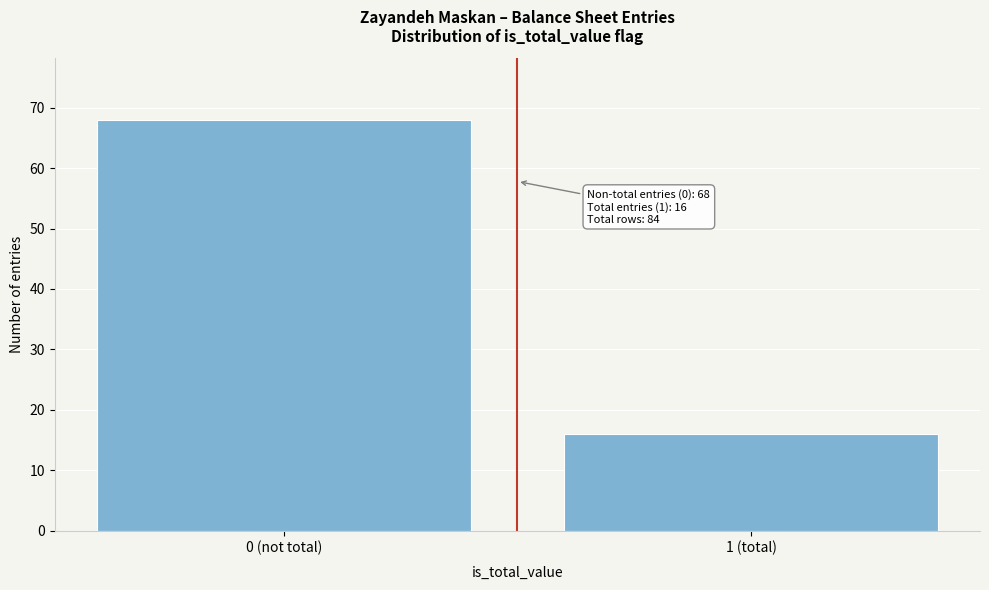

Reading left to right, list all the values displayed in this chart.

68	16